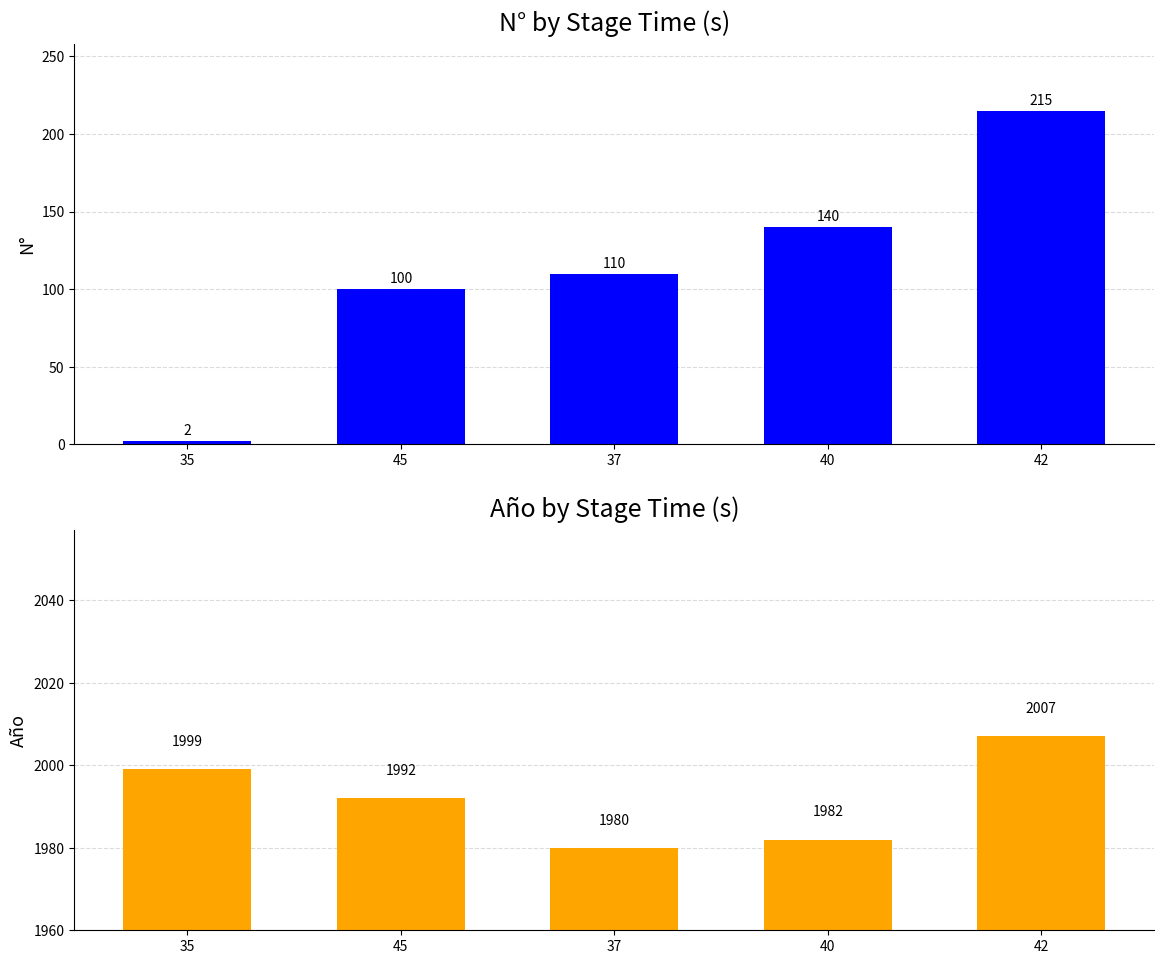

Reading left to right, extract all data points from this chart.

N°: 2	100	110	140	215
Año: 1999	1992	1980	1982	2007